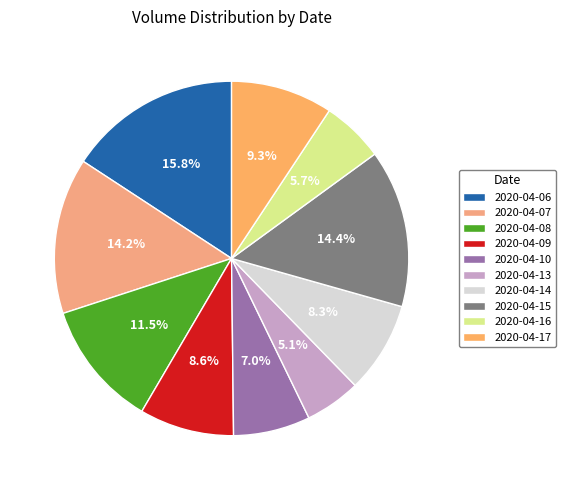

What is the ratio of the value at 2020-04-10 to the value at 2020-04-15?

0.5